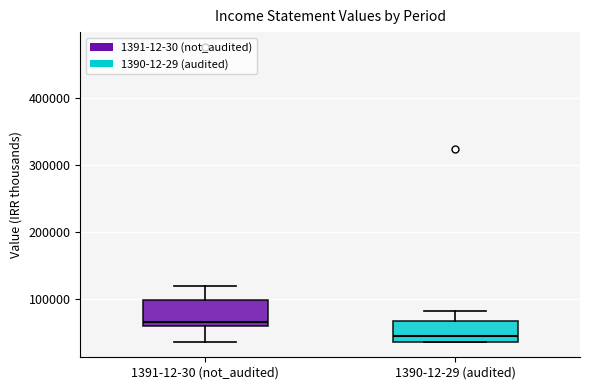

Where does the upper whisker of the box for 1391-12-30 (not_audited) end on the y-axis? The values are not printed on the chart, so give them approximately, as read against the axis.

120000